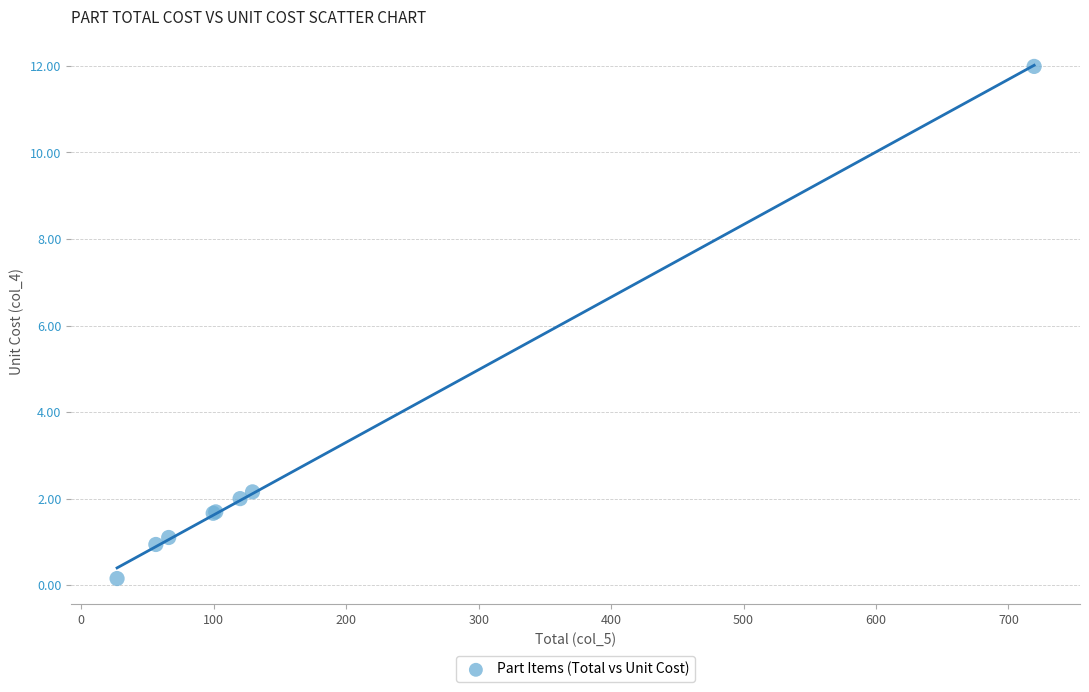

What Y value in the scatter plot is closest to 6?

2.2